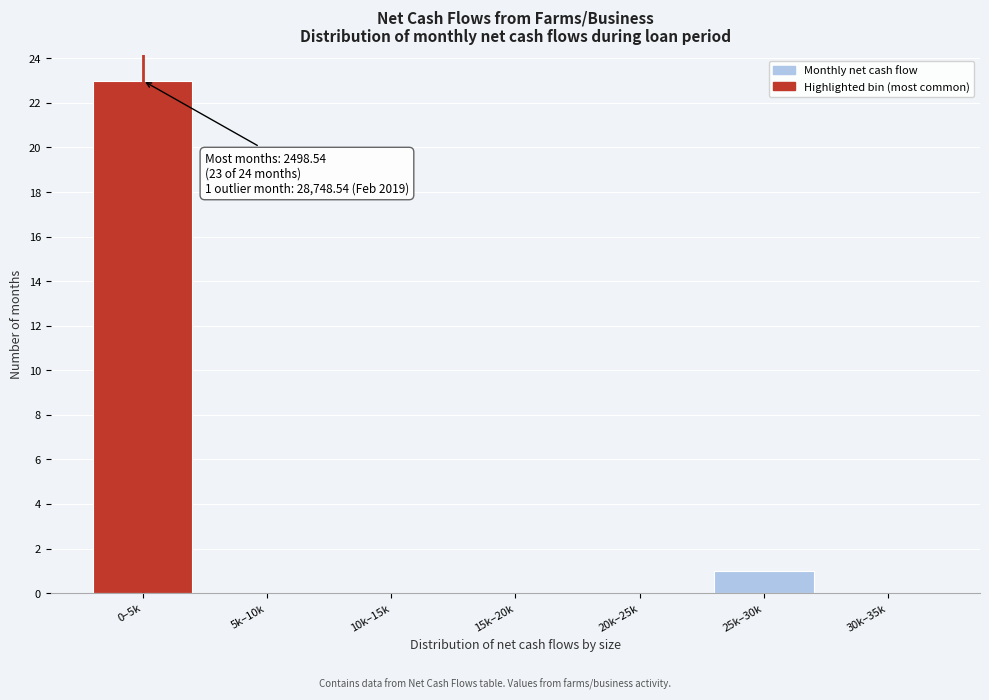

Reading right to left, what are all the values shown in this chart?

30k–35k=0	25k–30k=1	20k–25k=0	15k–20k=0	10k–15k=0	5k–10k=0	0–5k=23